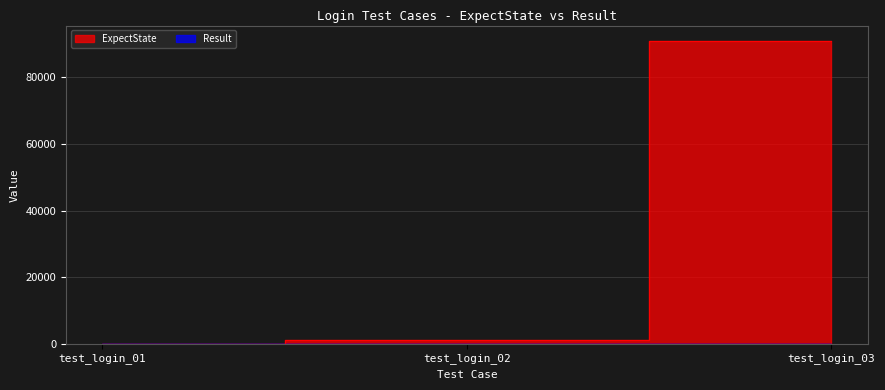

What is the average value?

30702